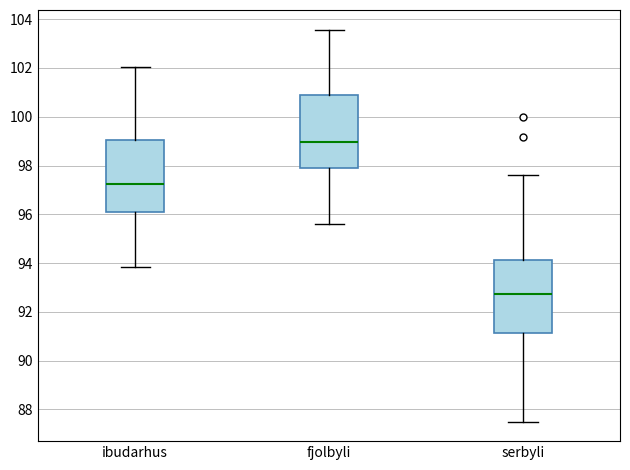

Reading left to right, transcribe this box plot: for each box, give where its median line is, the range the box spans, and where its two whiskers end, as read against the y-axis. The values are not printed on the chart, so give them approximately, as read against the axis.

ibudarhus: median 97.2, box 96.2 to 99.0, whiskers 93.8 to 102.0
fjolbyli: median 99.0, box 98.0 to 100.8, whiskers 95.6 to 103.6
serbyli: median 92.8, box 91.2 to 94.2, whiskers 87.6 to 97.6